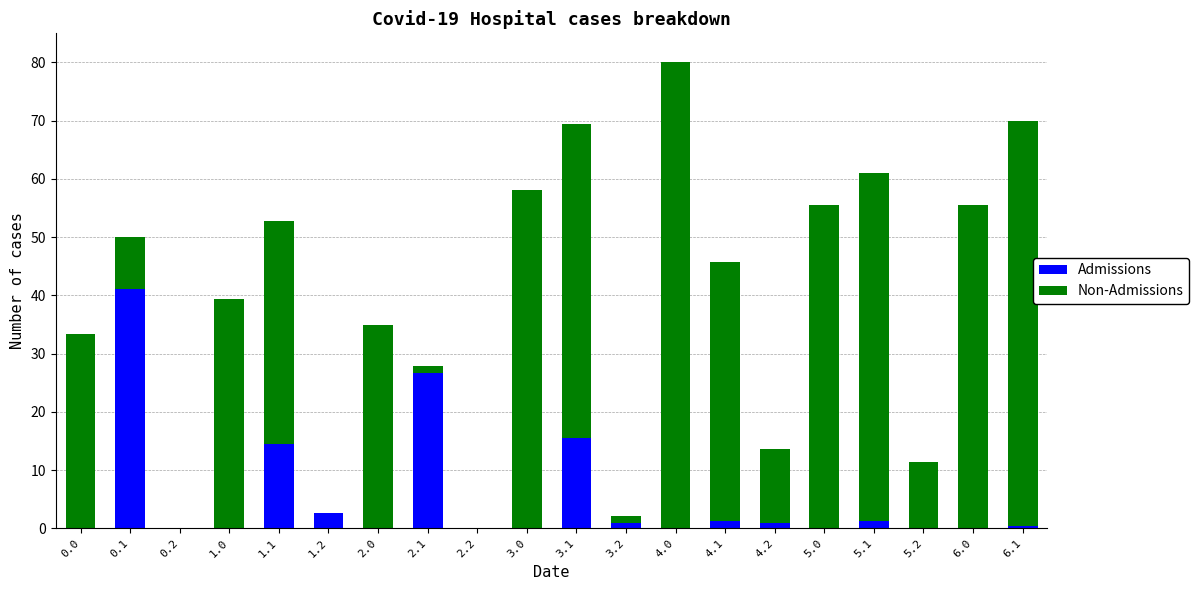

At which category is the sum across all series the highest?

4.0